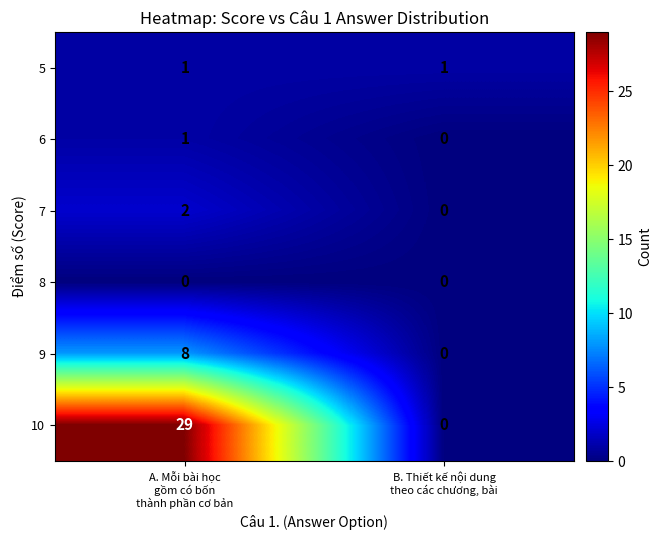

What is the difference between the maximum and minimum values in the 10 series?

29